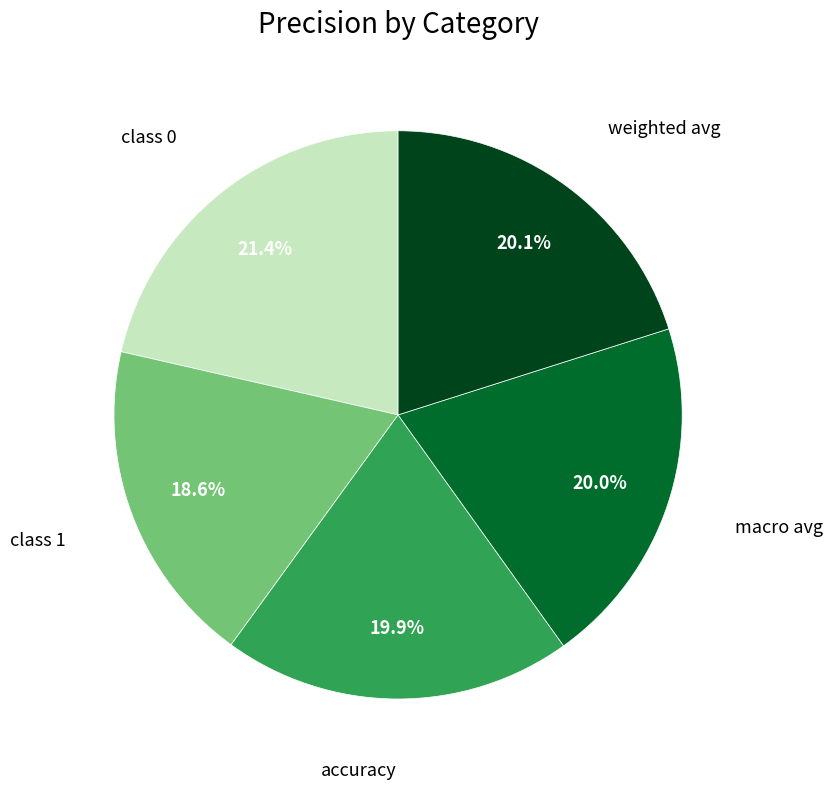

Is accuracy the majority of the pie?

No